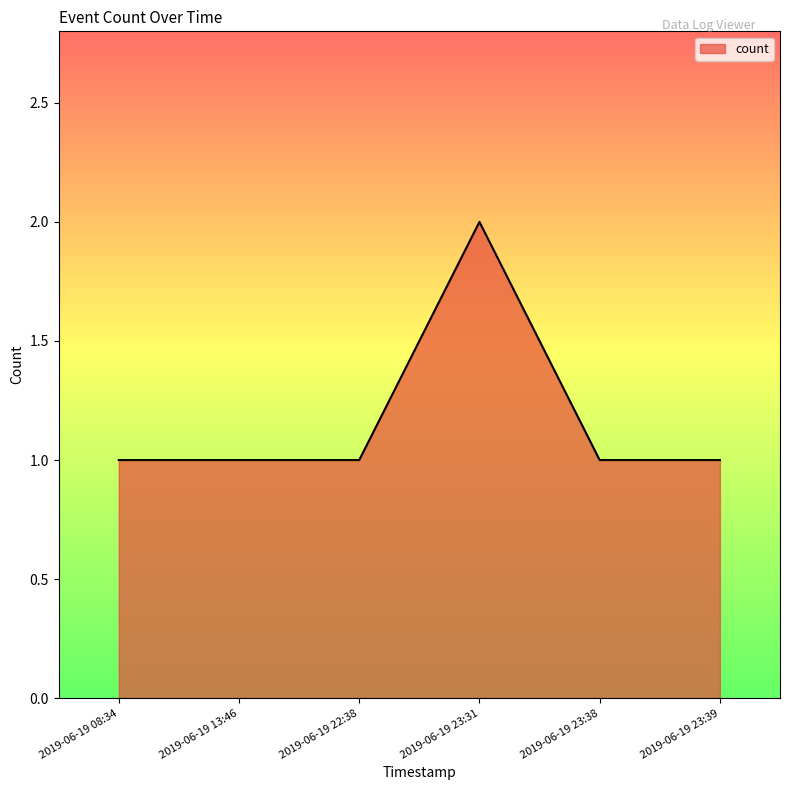

What position from the right is 2019-06-19 13:46?

5